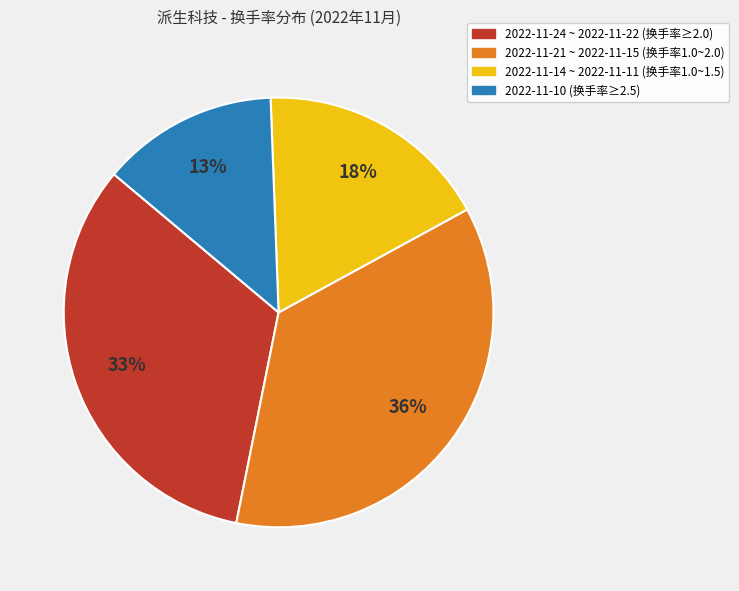

Does any single category account for the majority?

No